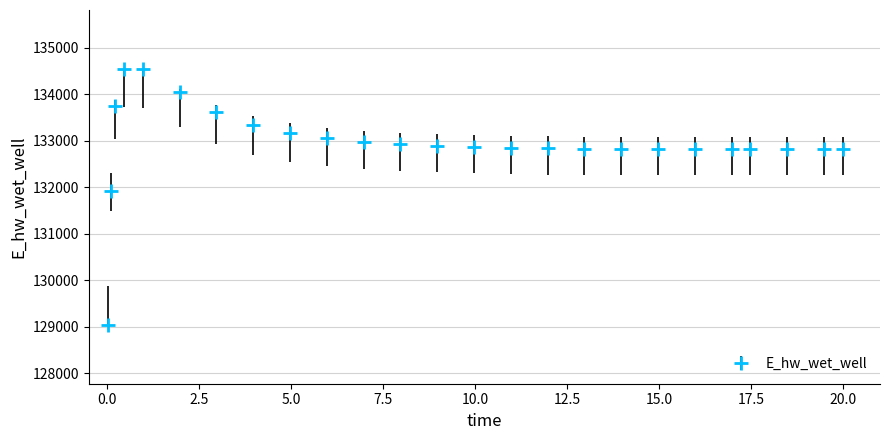

What is the value of the 24th point from the left?

132831.3